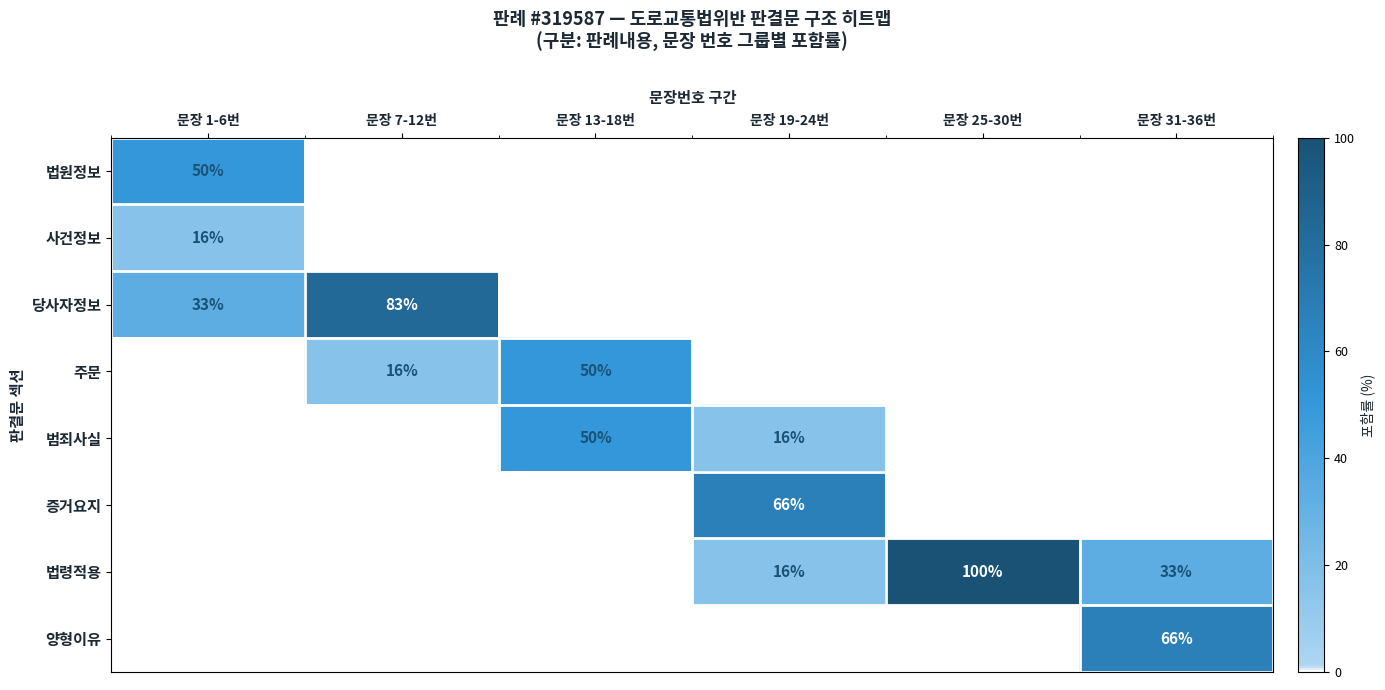

Count the number of data series in this chart.

8